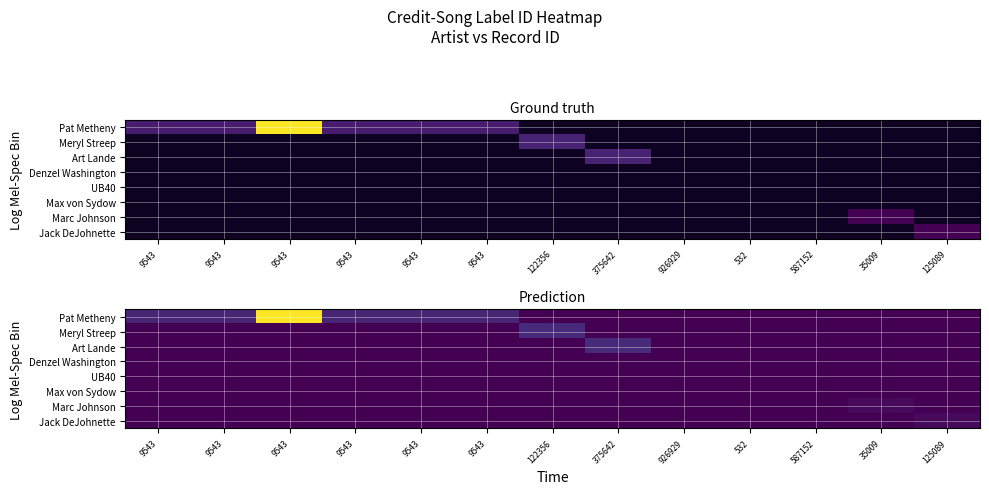

Between 9543 and 375642, which is larger?

9543